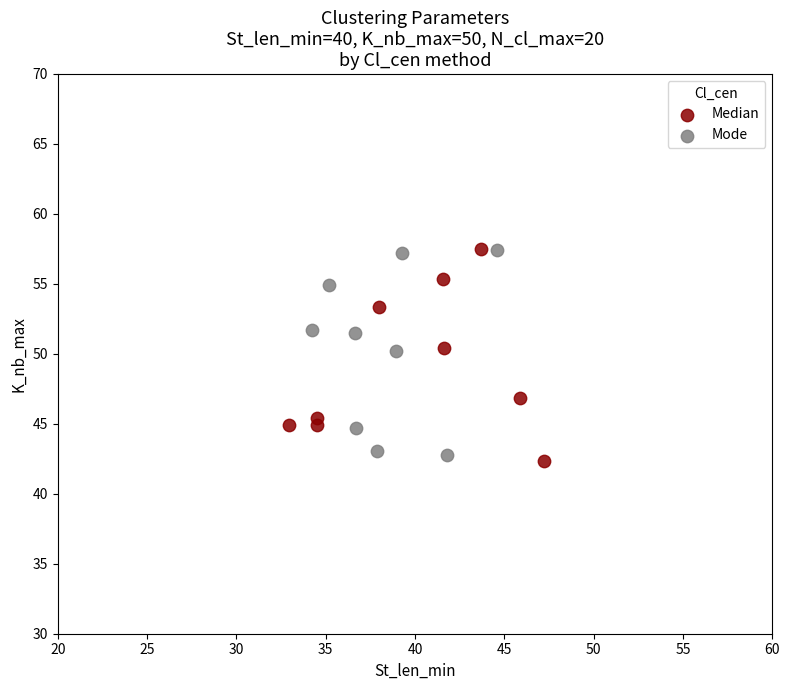

What are all the series names shown in the legend?

Median, Mode